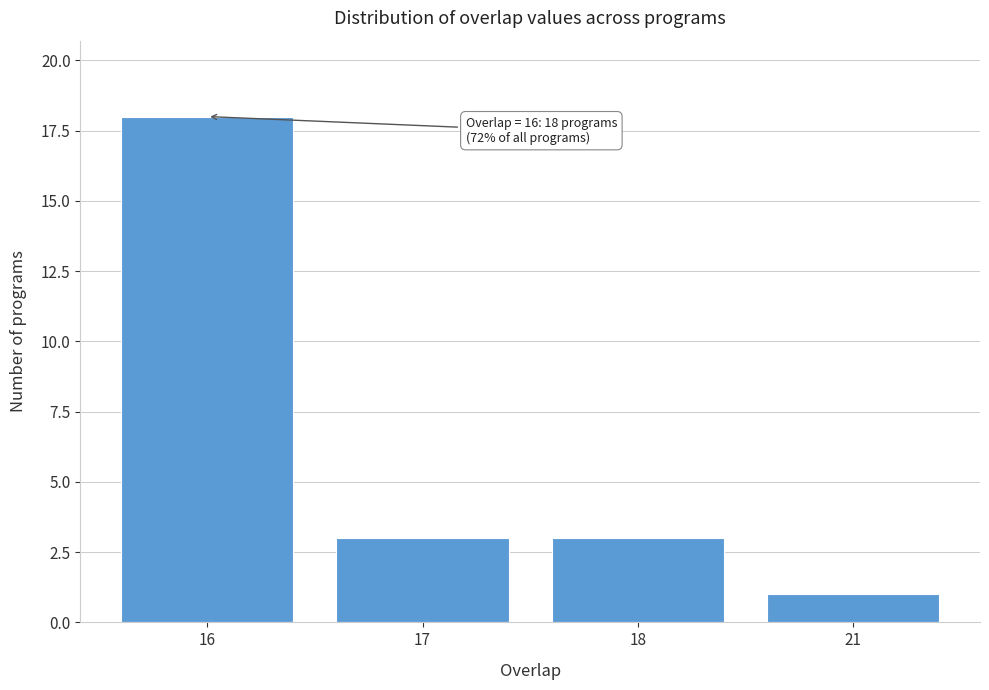

Reading left to right, what are all the values shown in this chart?

16=18	17=3	18=3	21=1